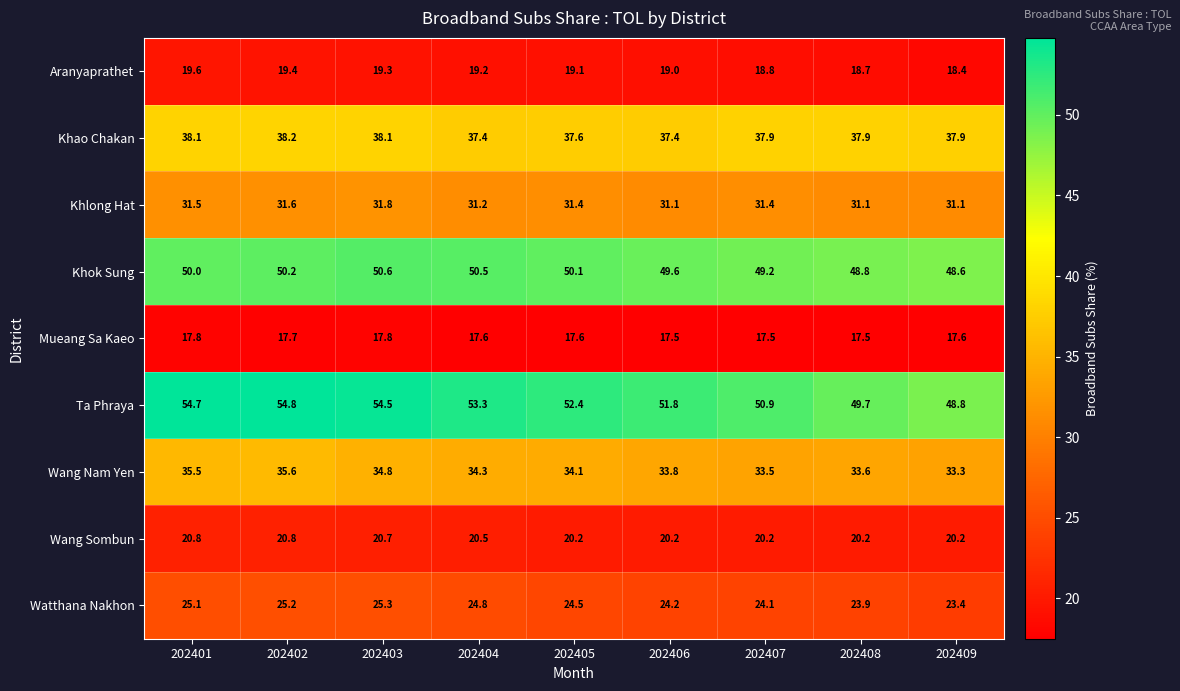

Which series has the largest range (max minus min)?

Ta Phraya